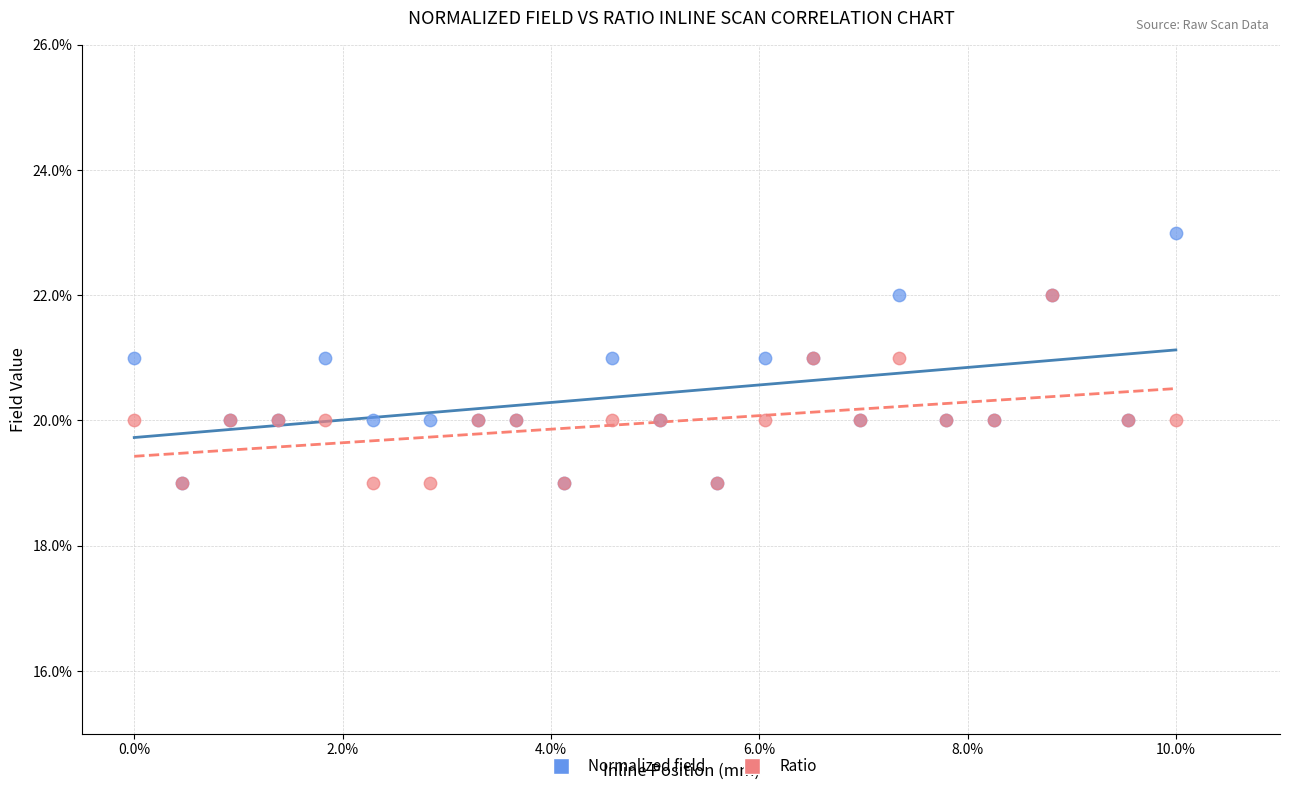

What are all the series names shown in the legend?

Normalized field, Ratio